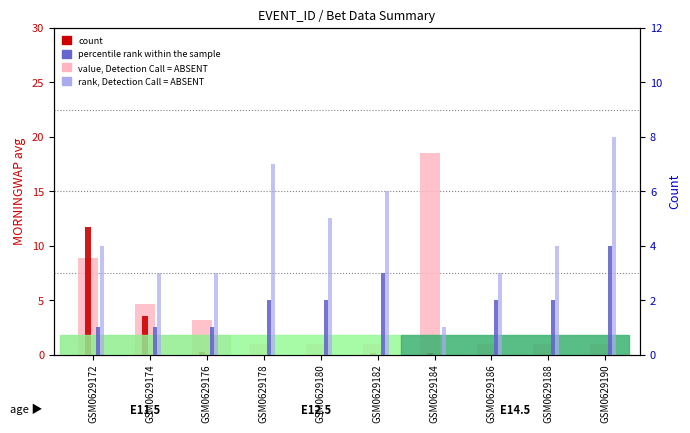

Reading right to left, list all the values displayed in this chart.

value, MORNINGWAP avg: GSM0629190=1.0	GSM0629188=1.0	GSM0629186=1.0	GSM0629184=18.5	GSM0629182=1.0	GSM0629180=1.0	GSM0629178=1.0	GSM0629176=3.1	GSM0629174=4.6	GSM0629172=8.8
count (MORNINGTRADEDVOL/100): GSM0629190=0.0	GSM0629188=0.0	GSM0629186=0.0	GSM0629184=0.1	GSM0629182=0.1	GSM0629180=0.0	GSM0629178=0.0	GSM0629176=0.2	GSM0629174=3.6	GSM0629172=11.7
rank, WIN_LOSE count: GSM0629190=4.0	GSM0629188=2.0	GSM0629186=2.0	GSM0629184=0.0	GSM0629182=3.0	GSM0629180=2.0	GSM0629178=2.0	GSM0629176=1.0	GSM0629174=1.0	GSM0629172=1.0
rank (ABSENT), Selection count: GSM0629190=8.0	GSM0629188=4.0	GSM0629186=3.0	GSM0629184=1.0	GSM0629182=6.0	GSM0629180=5.0	GSM0629178=7.0	GSM0629176=3.0	GSM0629174=3.0	GSM0629172=4.0